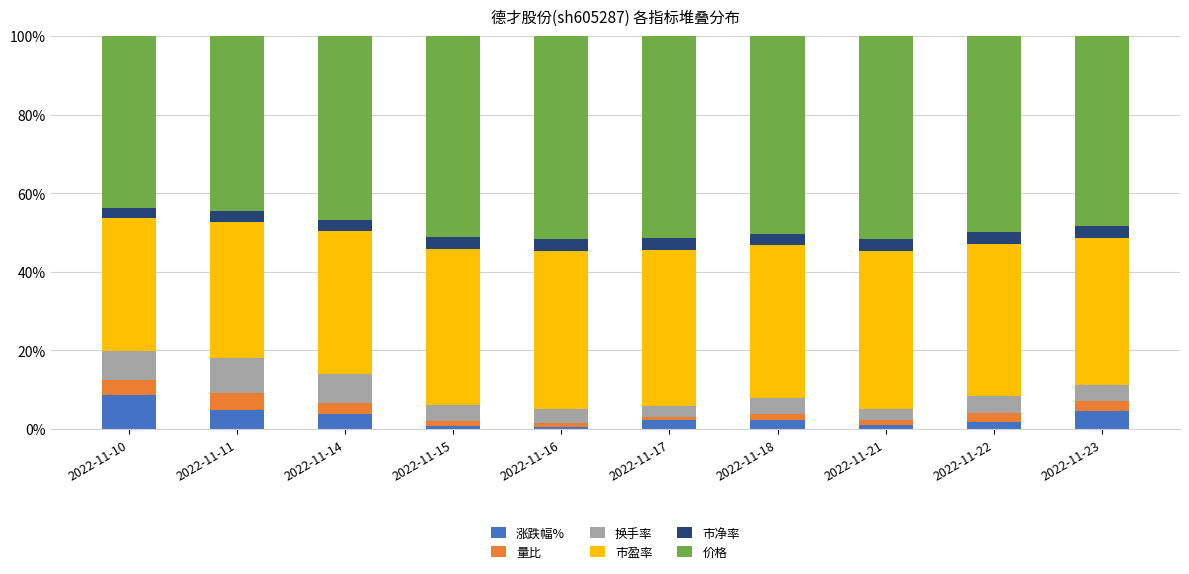

At which label does 涨跌幅% reach its peak?

2022-11-10